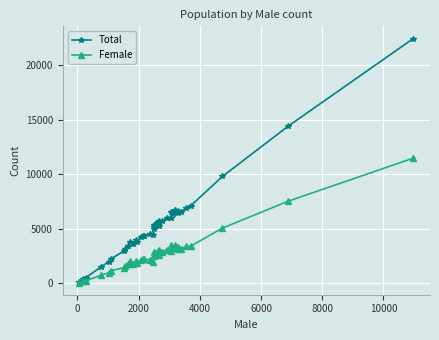

What is the lowest value of the Total series?

123